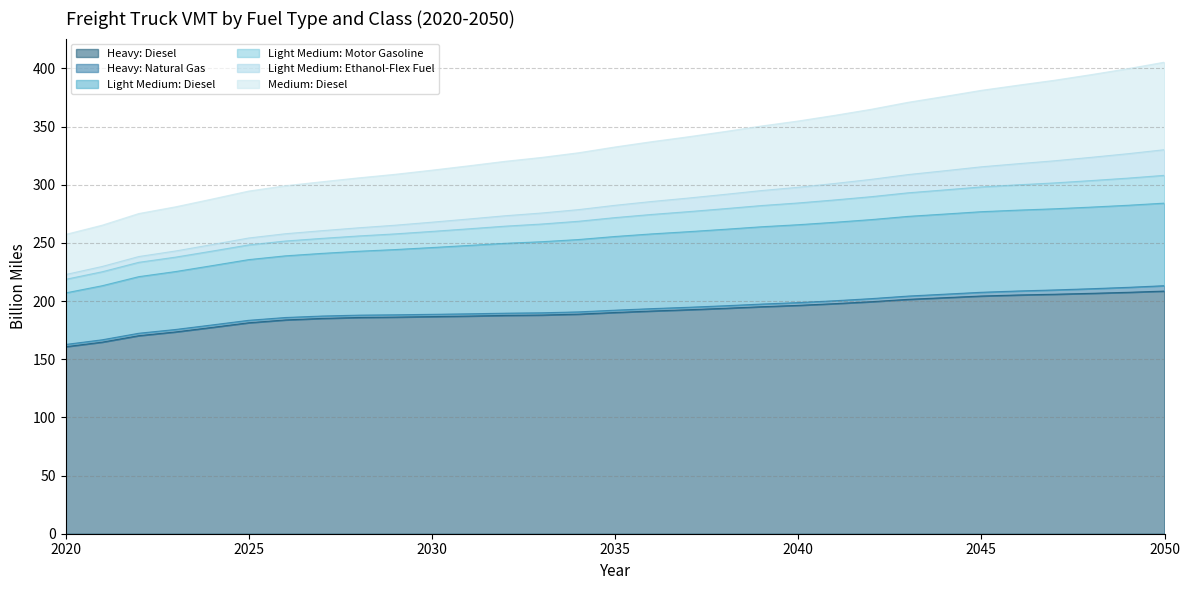

What is the lowest value of the Heavy: Diesel series?

160.7